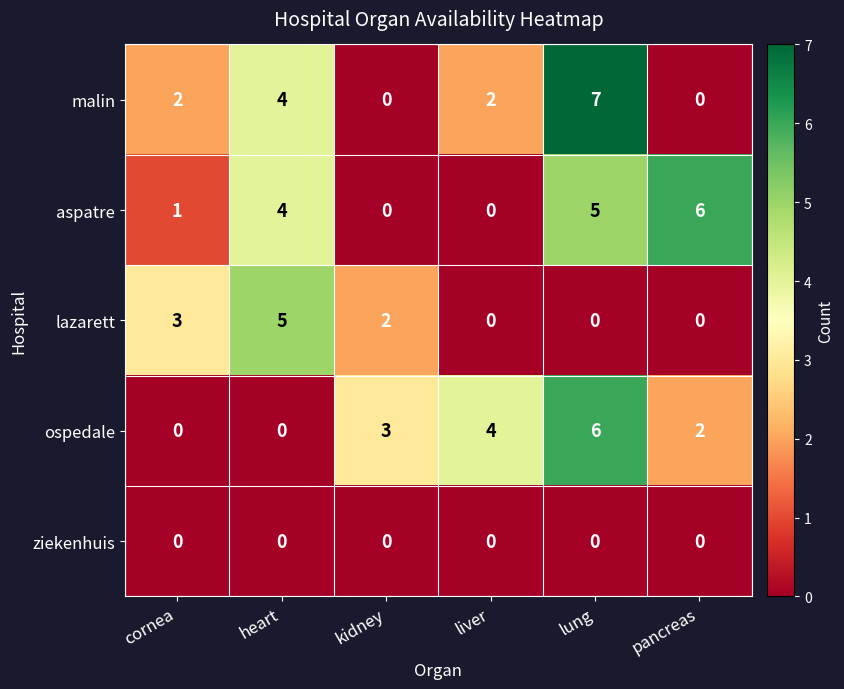

Which series has the largest total across all categories?

aspatre